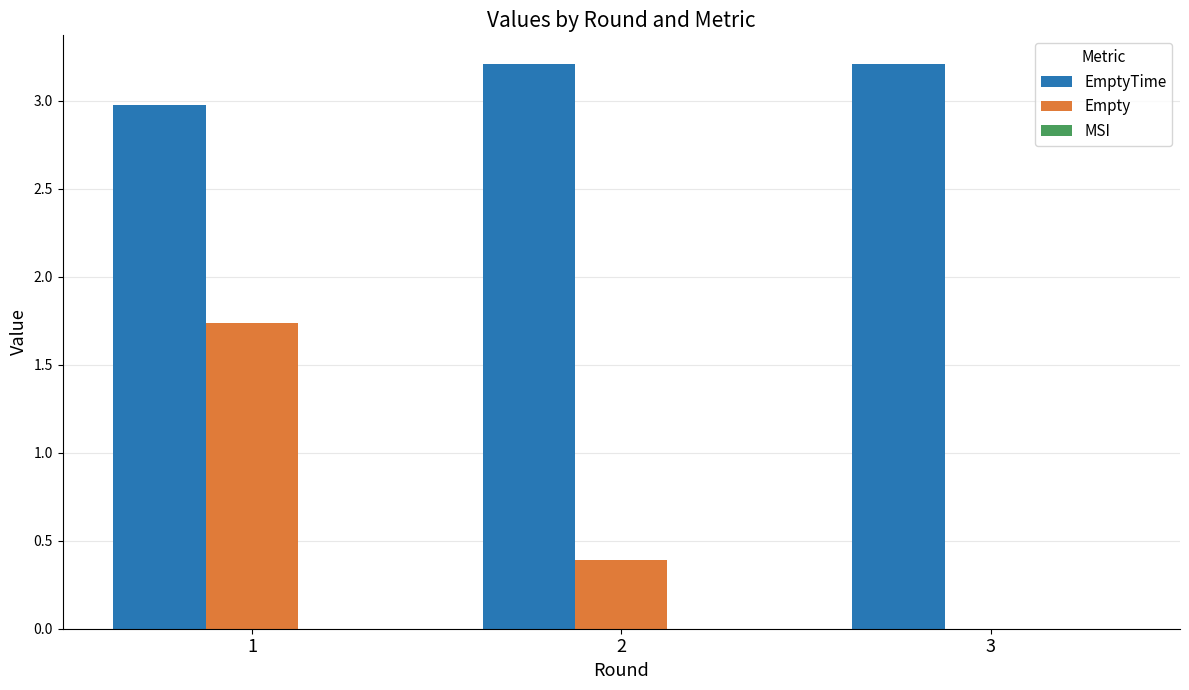

What is the average value of the EmptyTime series?

3.1